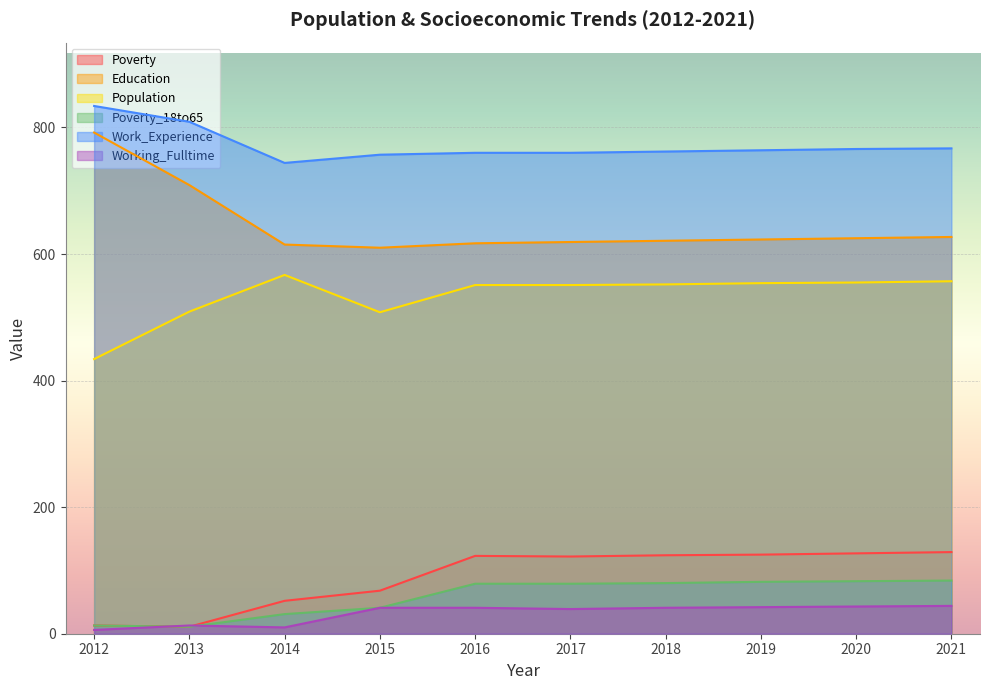

Is it true that Population equals 303 at 2019?

False